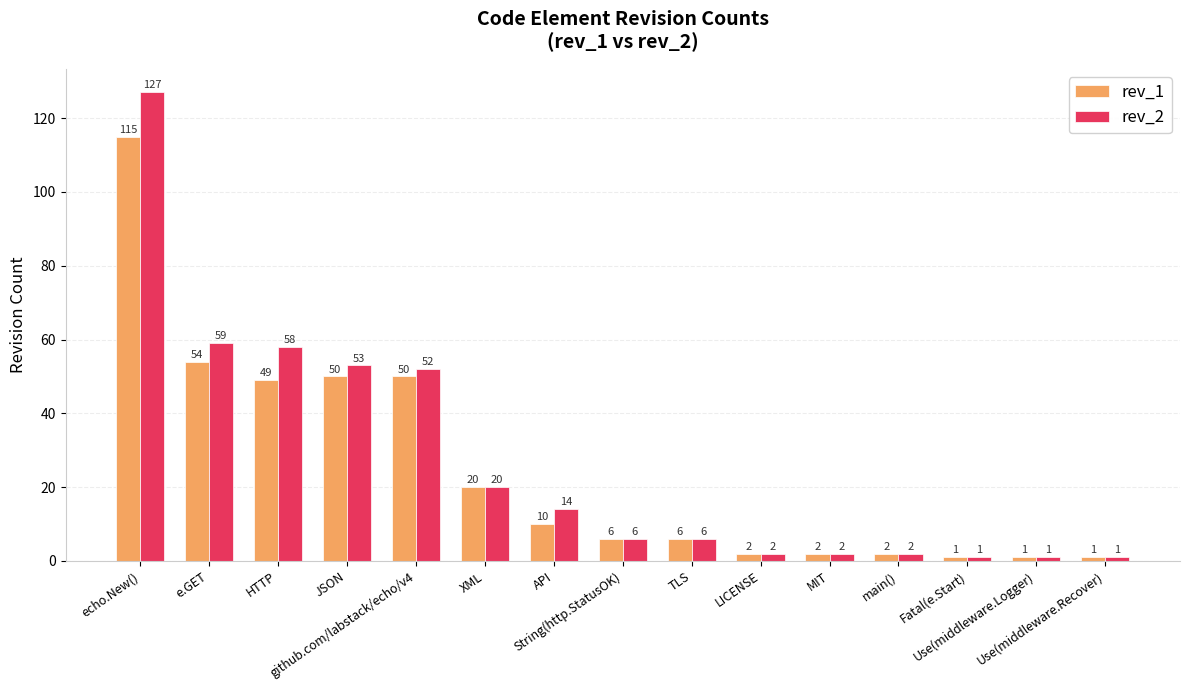

What is the value of the rev_1 bar at the 14th from the left?

1